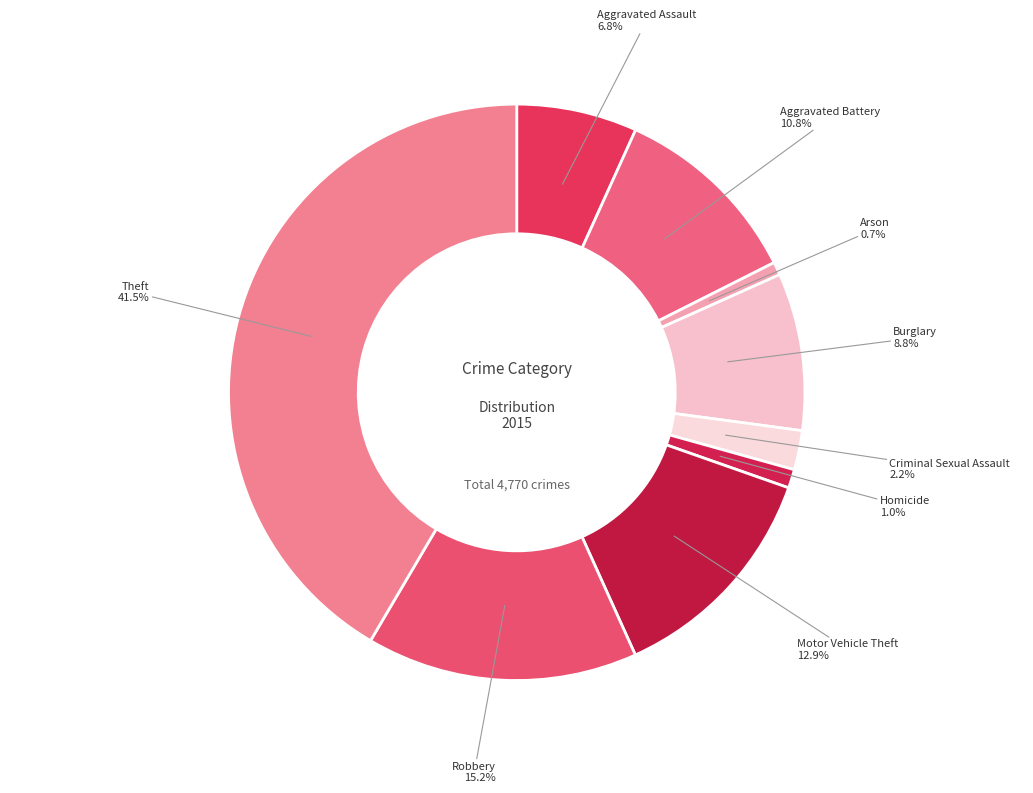

Is there any slice that represents more than half of the pie?

No